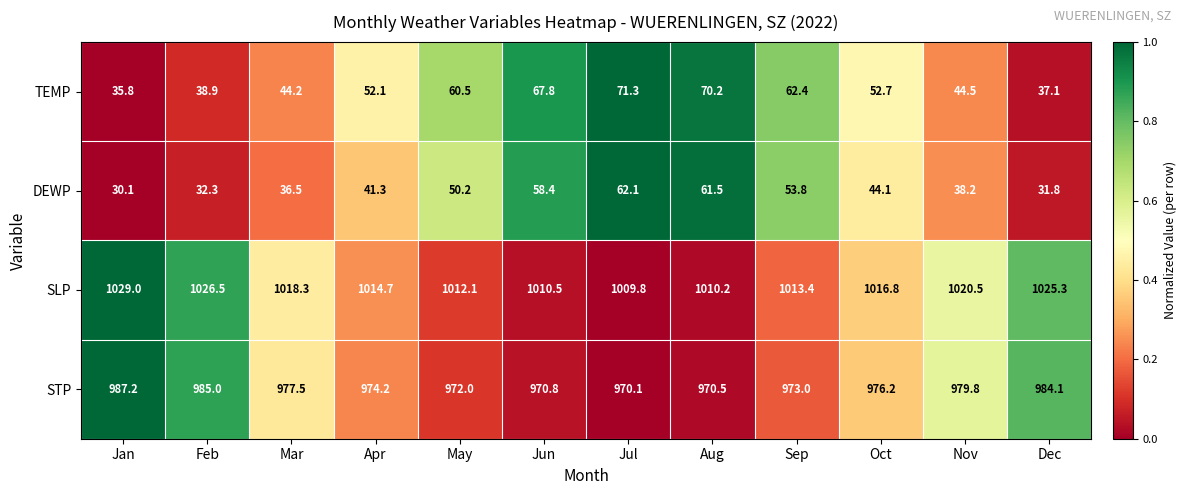

Which series has the widest spread of values?

TEMP